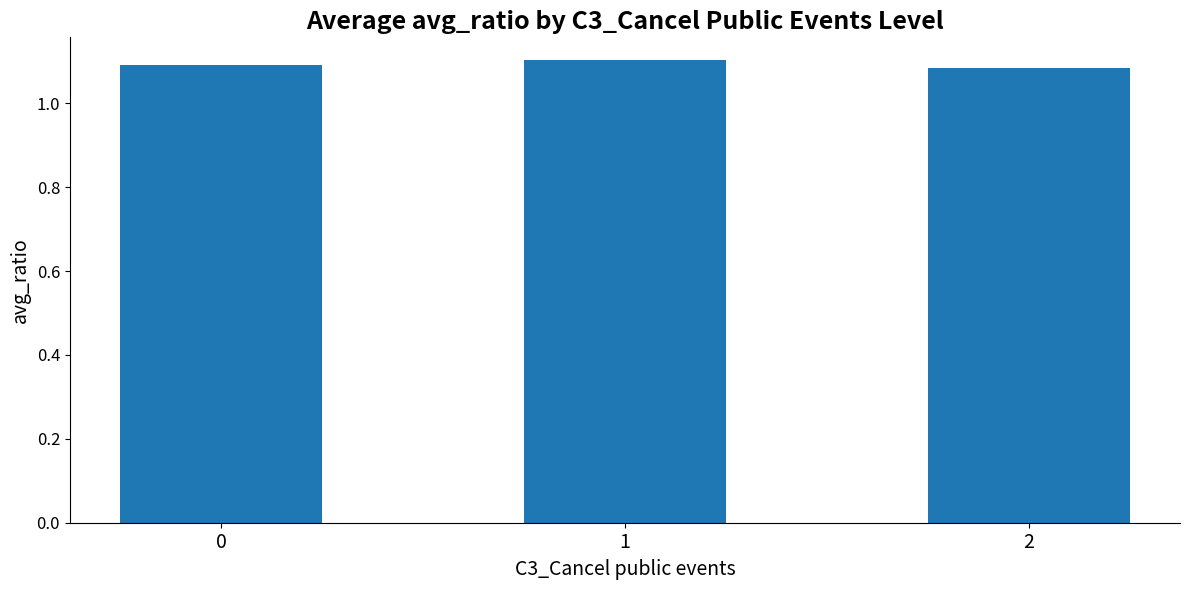

The chart shows a value of 1.5 at 1. True or false?

False